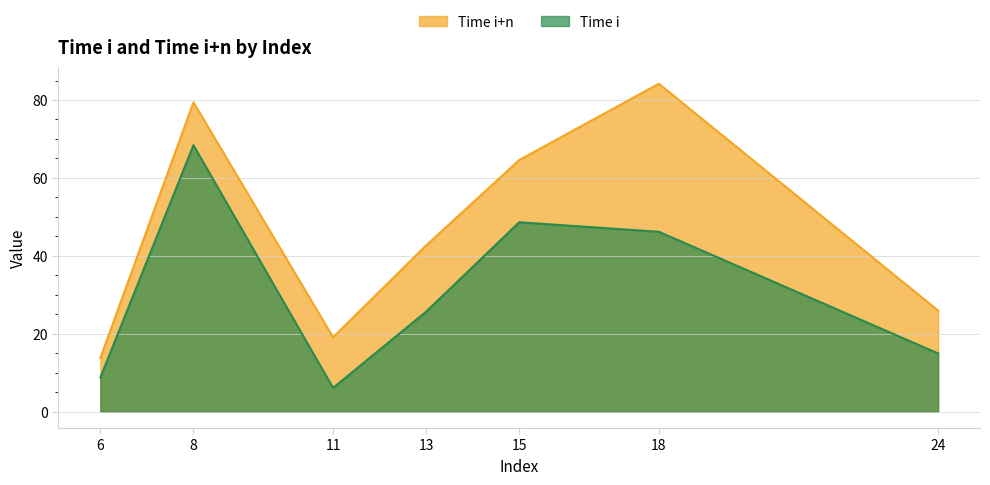

The Time i+n series shows 49.2 at 8. True or false?

False